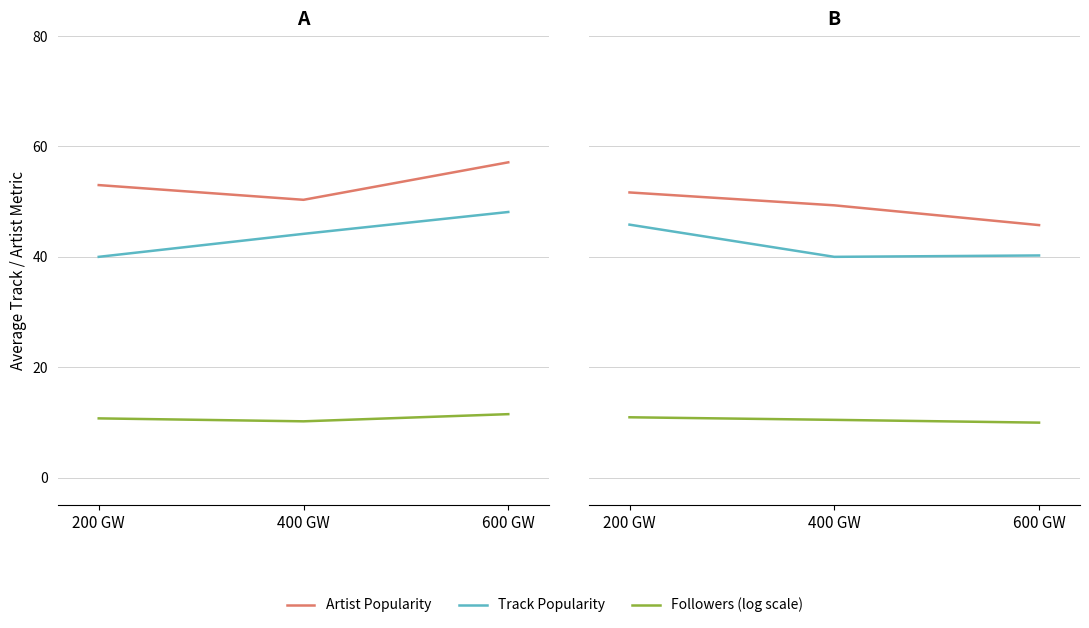

Is the value of Artist Popularity at 200 GW greater than the value of Followers (log scale) at 200 GW?

Yes